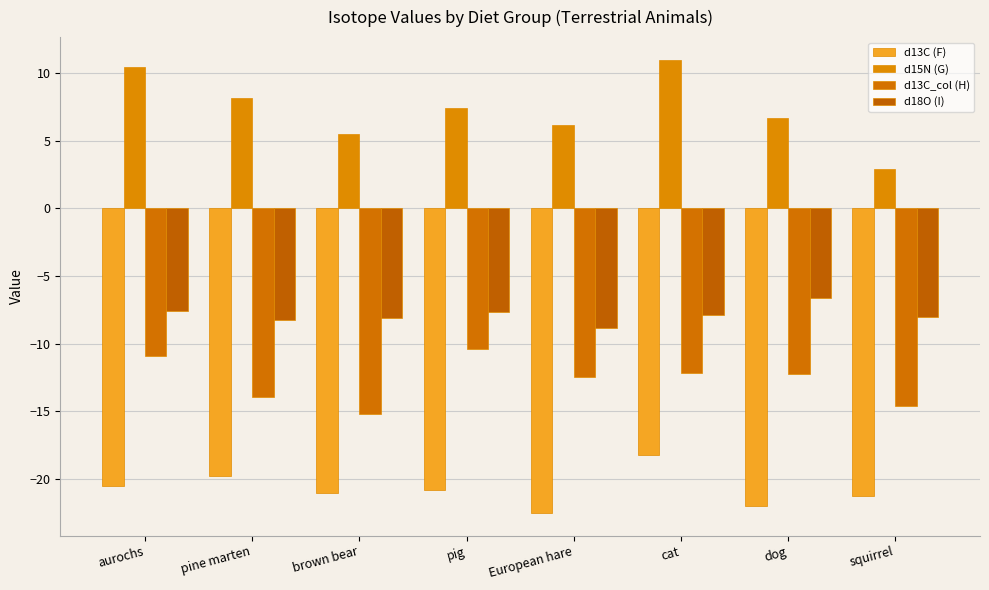

Which series has the largest range (max minus min)?

d15N (G)